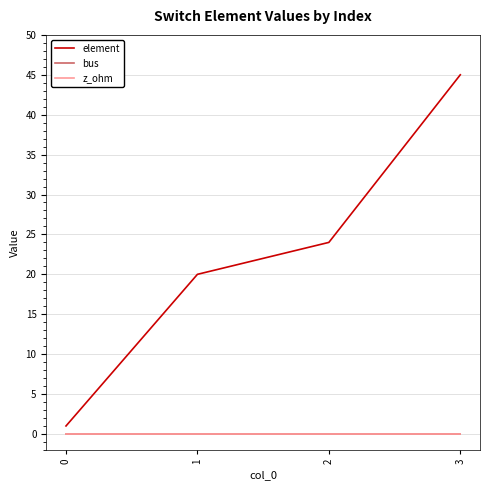

Rank the series at 0 from highest to lowest value.

element, bus, z_ohm